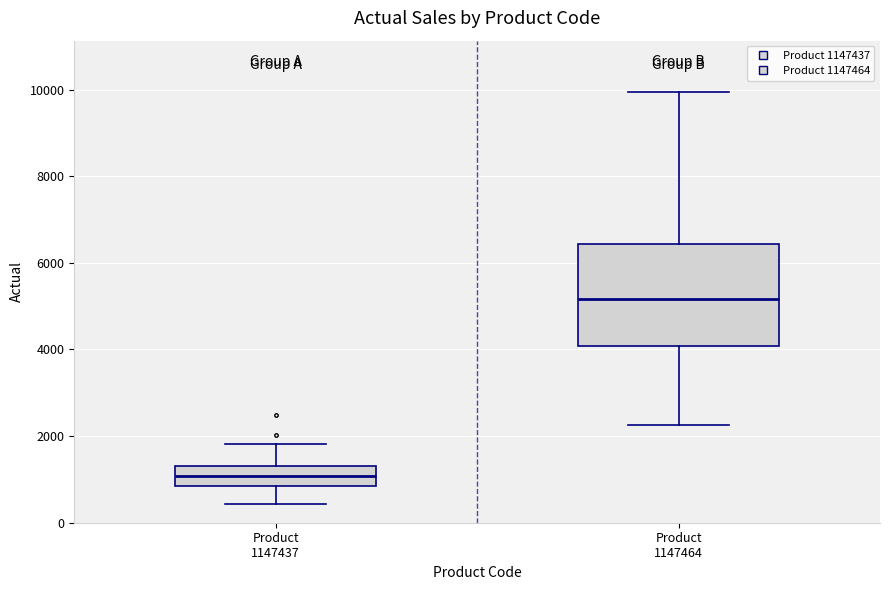

Which box is the tallest, from its lower edge to its upper edge?

Product 1147464